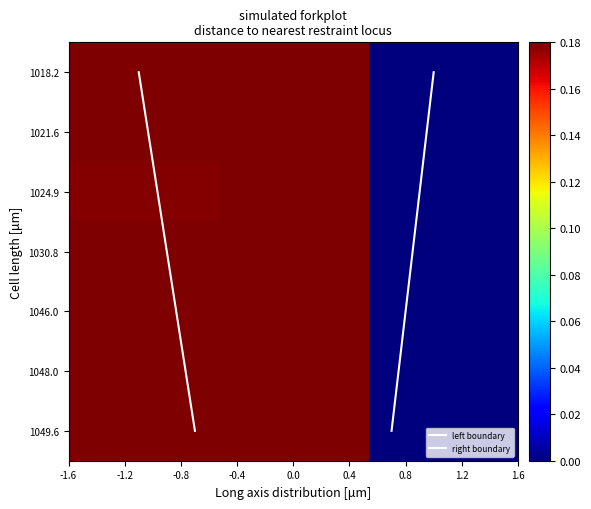

What is the difference between the maximum and minimum values in the 1021.598 series?

0.2